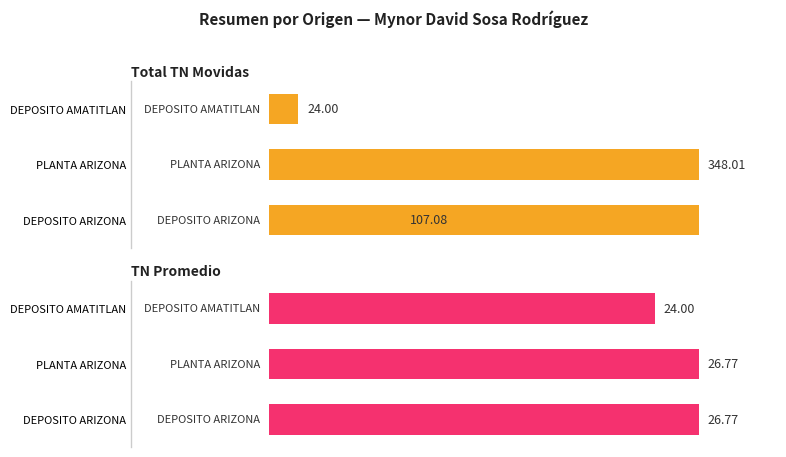

Rank the series at 0 from highest to lowest value.

Total TN Movidas, TN Promedio